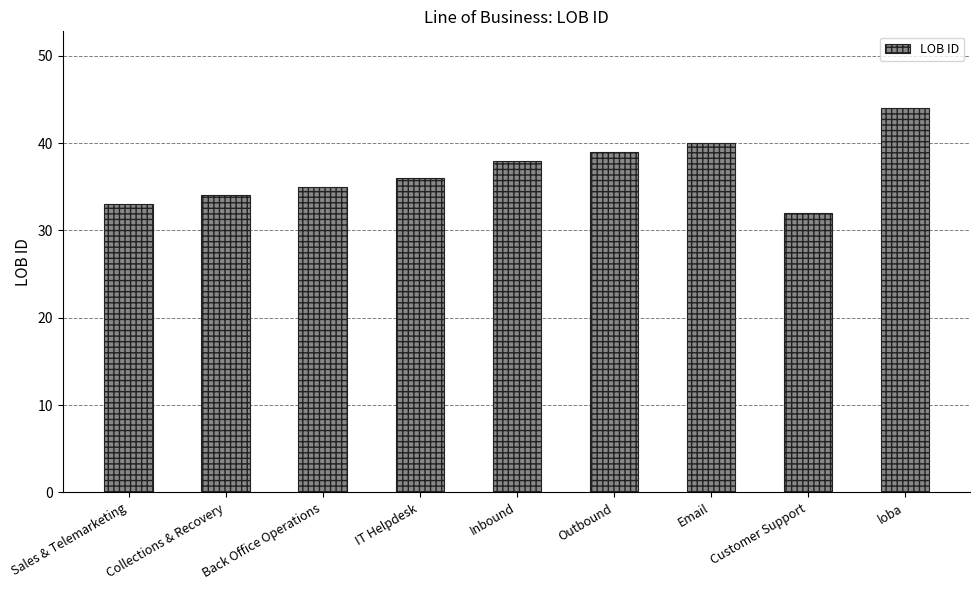

What is the minimum value shown in the chart?

32